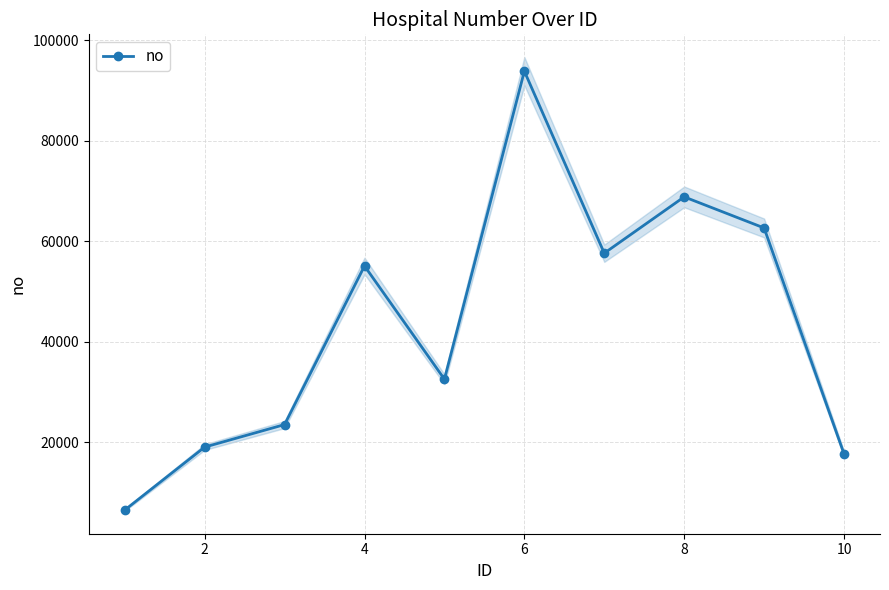

Where is the first local maximum for no?

4